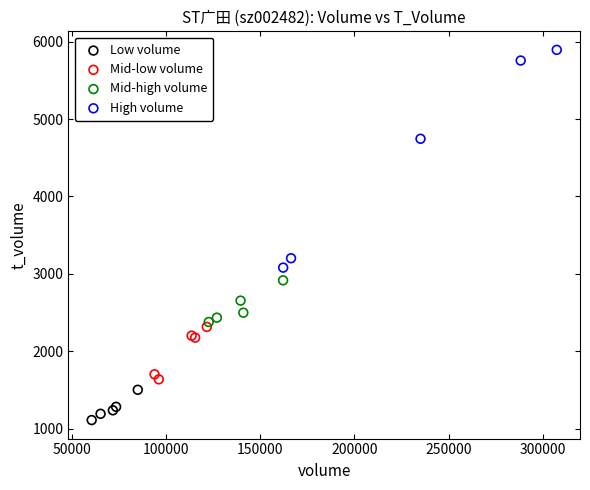

Which series contains the highest Y value?

High volume